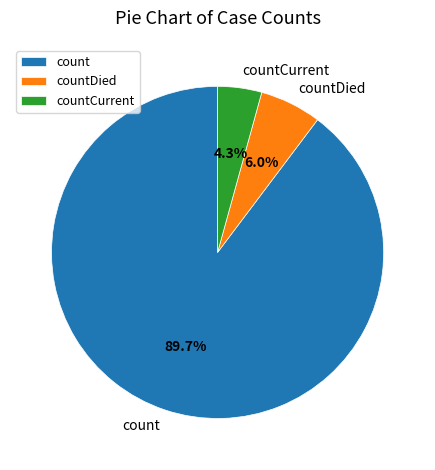

Which has a higher value, countCurrent or countDied?

countDied